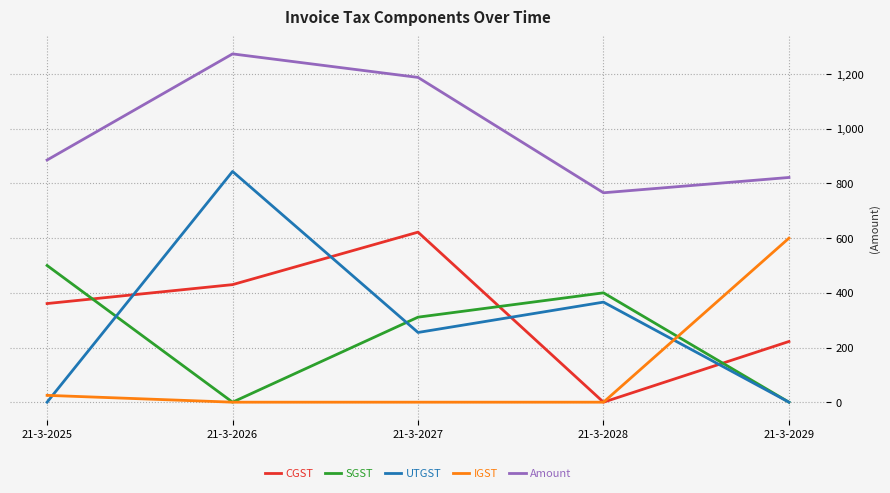

How many values in the SGST series are below 311?

2